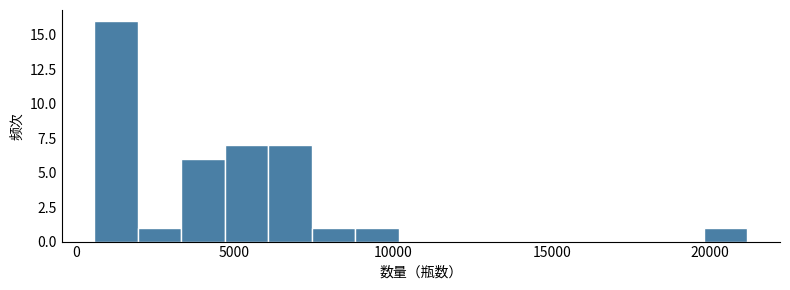

Around what value on the x-axis is the tallest bar? Give the approximate position of its centre, as read against the axis.

1500